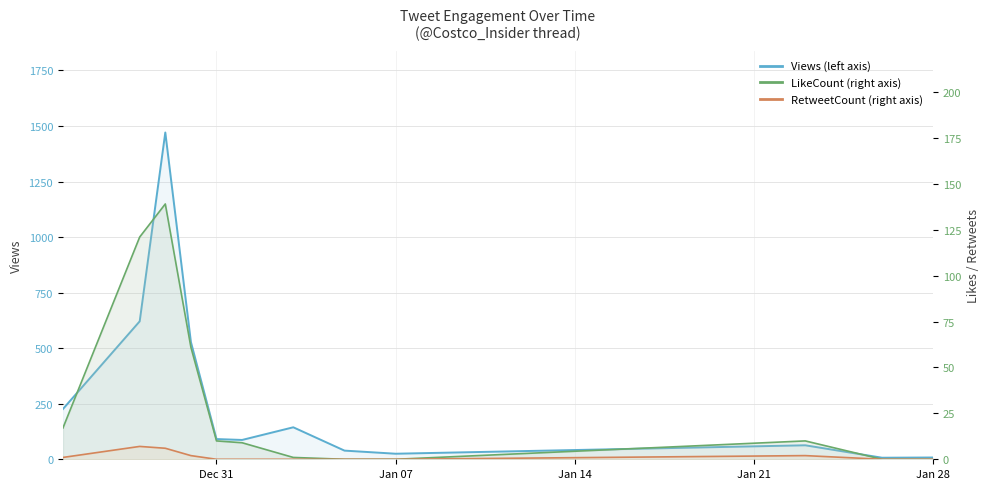

True or false: Views and LikeCount intersect in this chart.

False